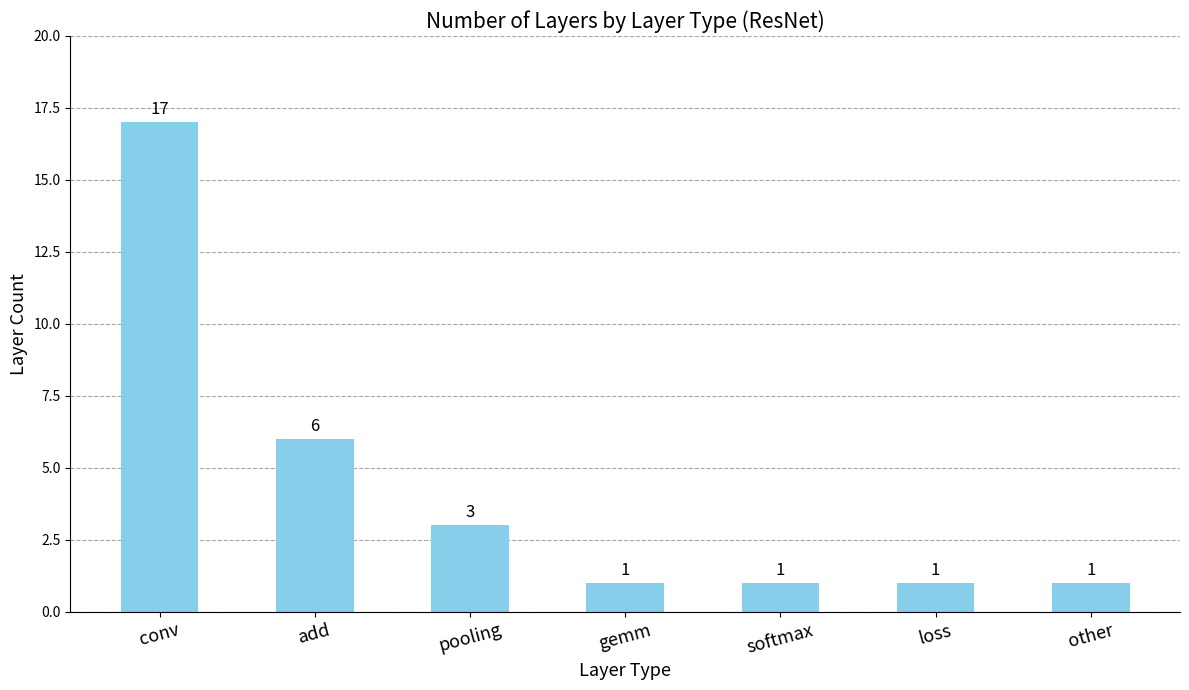

Does the chart contain stacked bars?

No